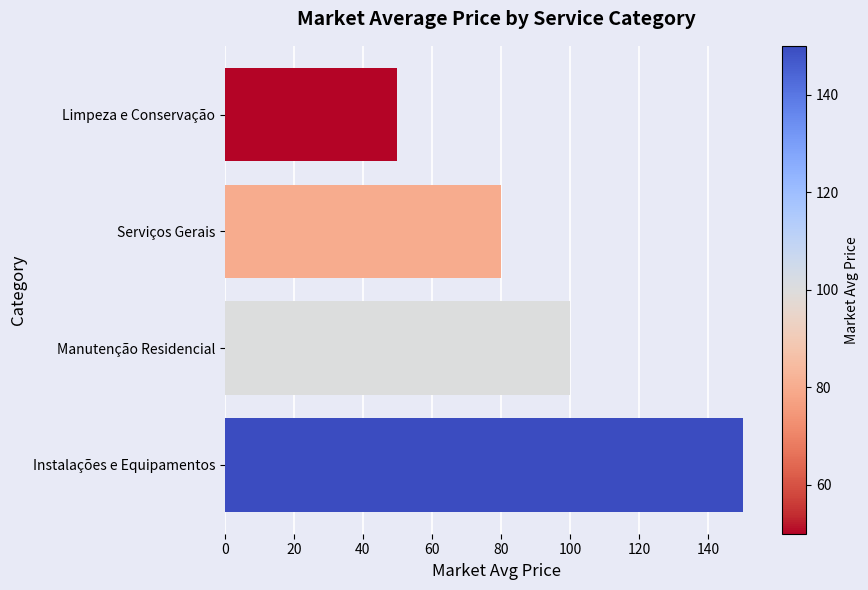

What is the sum of the values at Instalações e Equipamentos and Serviços Gerais?

230